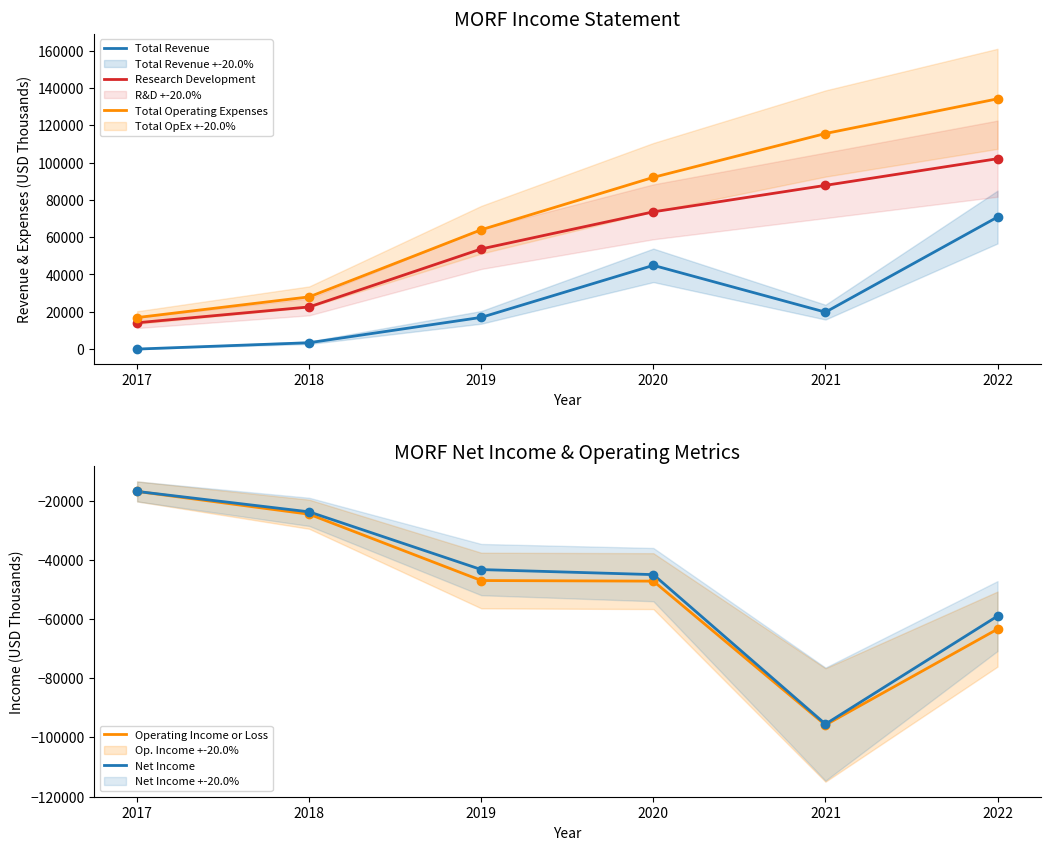

Which series reaches the minimum Y coordinate?

Operating Income or Loss